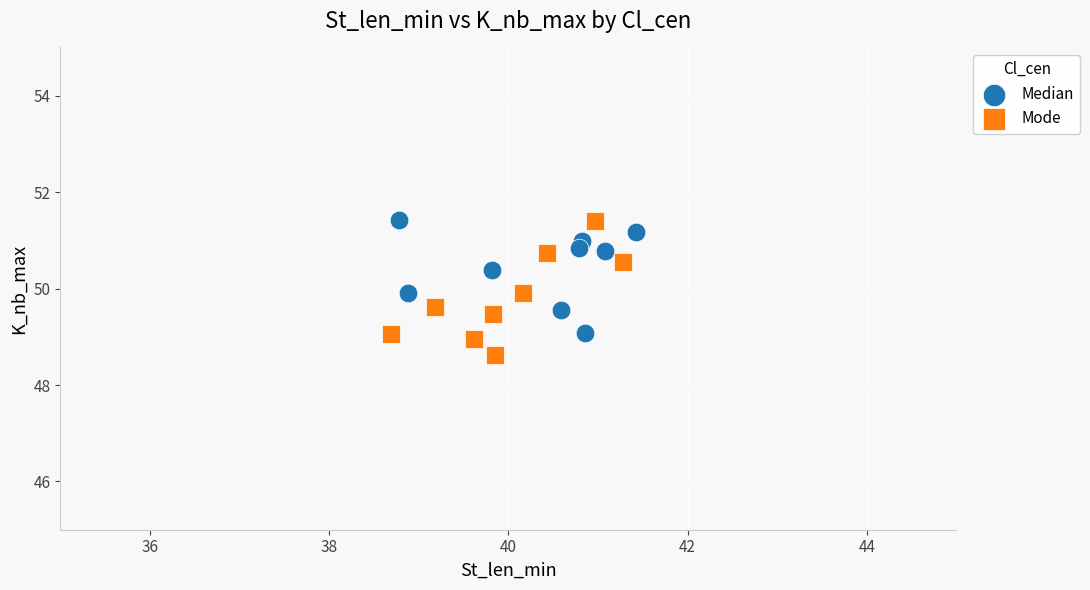

Which series has the widest spread of Y values?

Mode